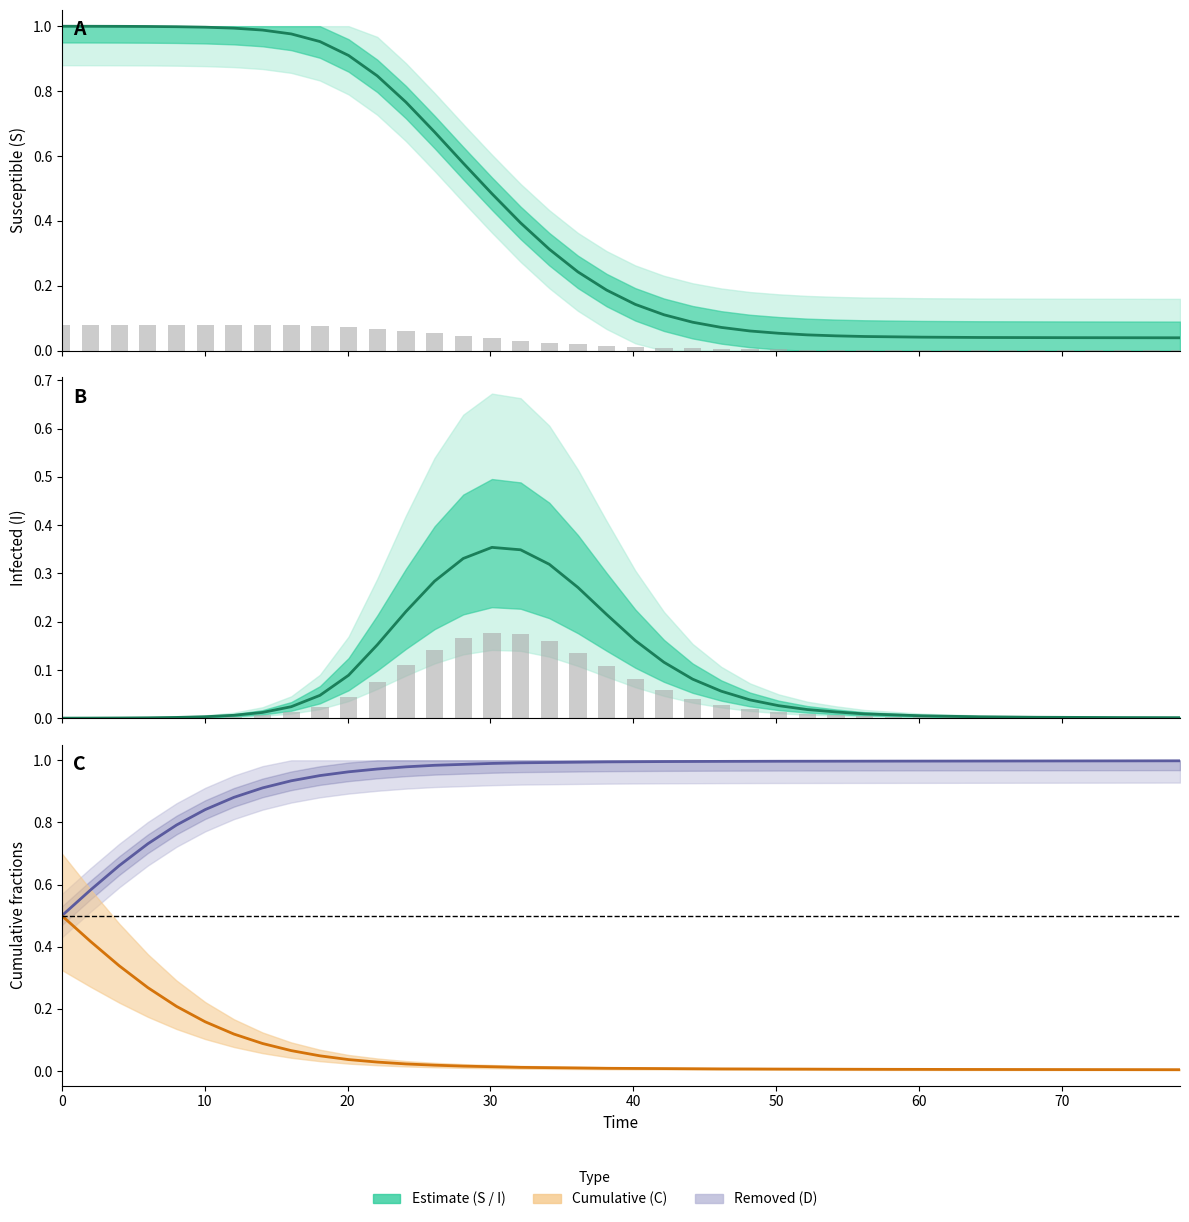

What is the spread (max minus min) of values at 20?

1.0